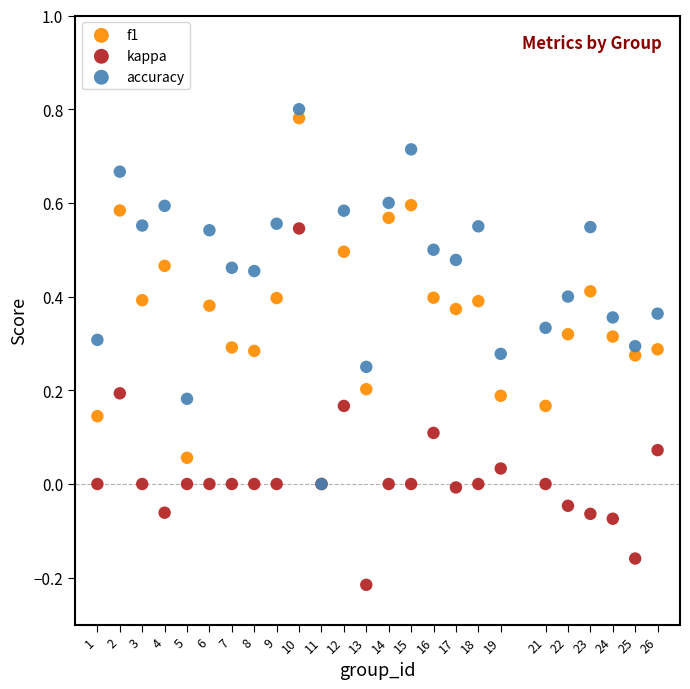

Which series reaches the maximum Y coordinate?

accuracy